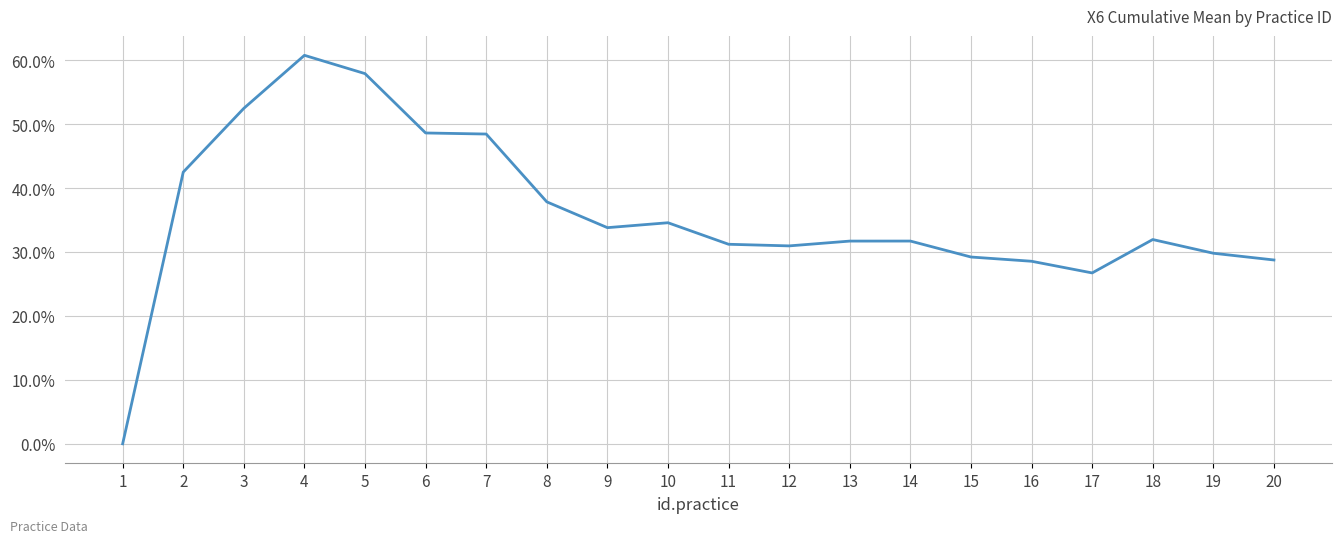

Is it true that the value at 12 is 46.4?

False